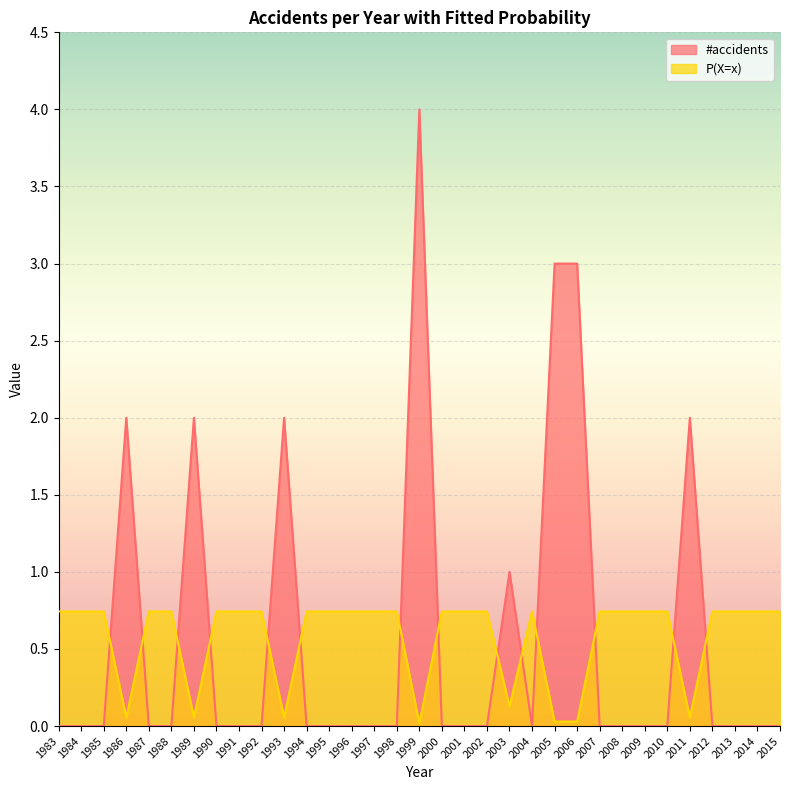

Which category has the lowest value in the #accidents series?

1983